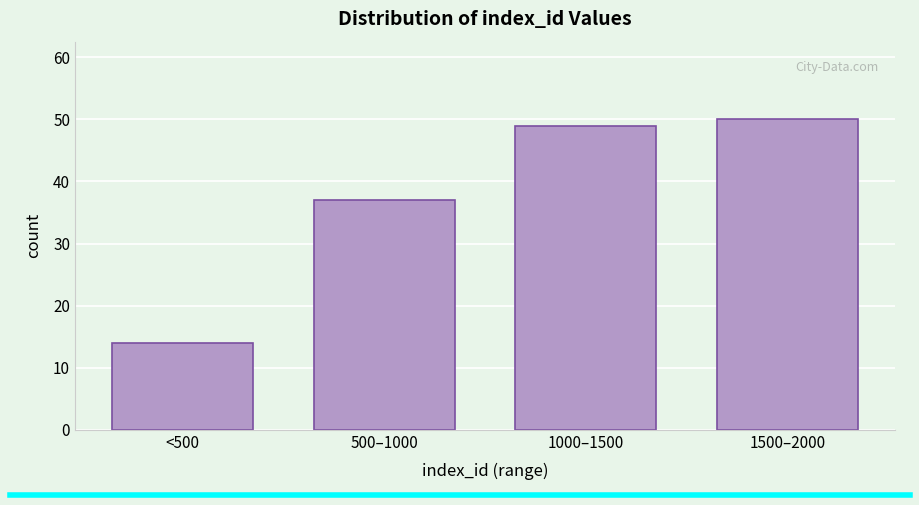

Reading left to right, transcribe all the data shown in this chart.

<500=14	500–1000=37	1000–1500=49	1500–2000=50